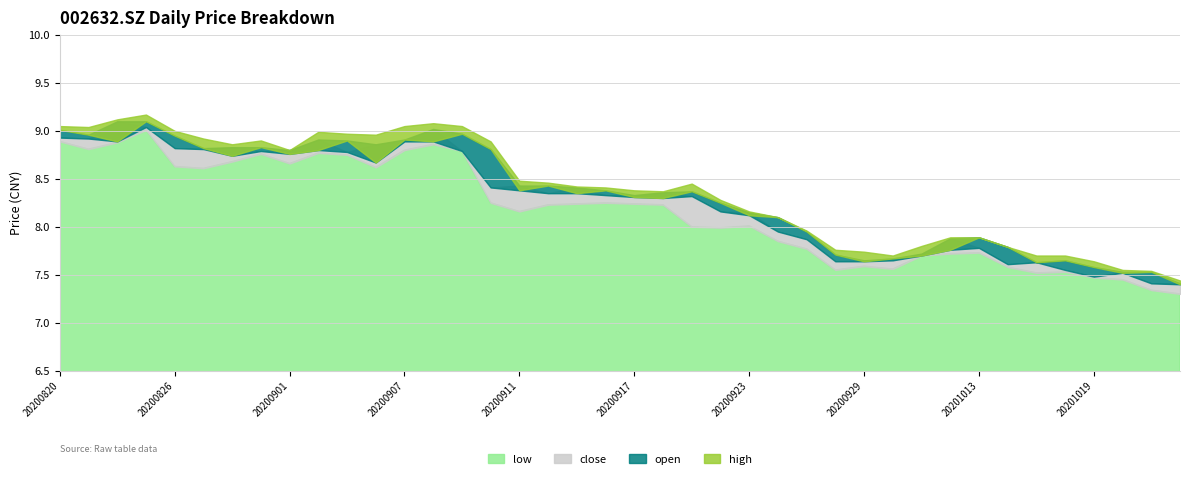

Rank the categories by high value from highest to lowest.

20200825, 20200824, 20200908, 20200820, 20200907, 20200909, 20200821, 20200826, 20200902, 20200903, 20200904, 20200827, 20200831, 20200910, 20200828, 20200901, 20200911, 20200914, 20200921, 20200915, 20200916, 20200917, 20200918, 20200922, 20200923, 20200924, 20200925, 20201012, 20201013, 20201009, 20201014, 20200928, 20200929, 20200930, 20201015, 20201016, 20201019, 20201020, 20201021, 20201022